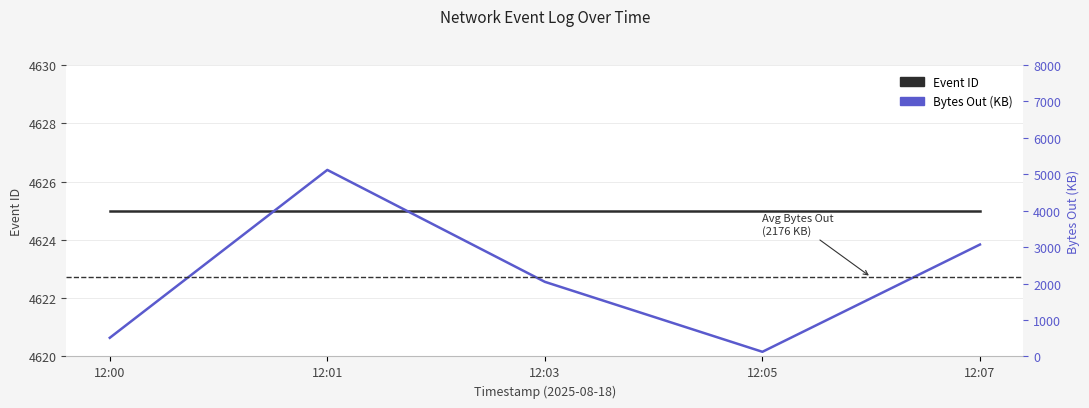

What is the greatest value displayed?

5120